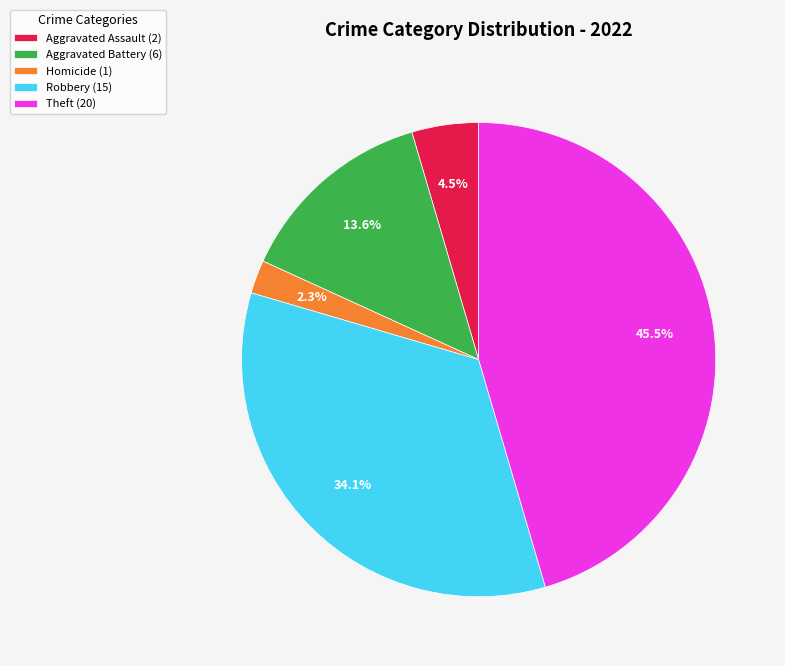

To the nearest percent, what is the average slice percentage?

20%